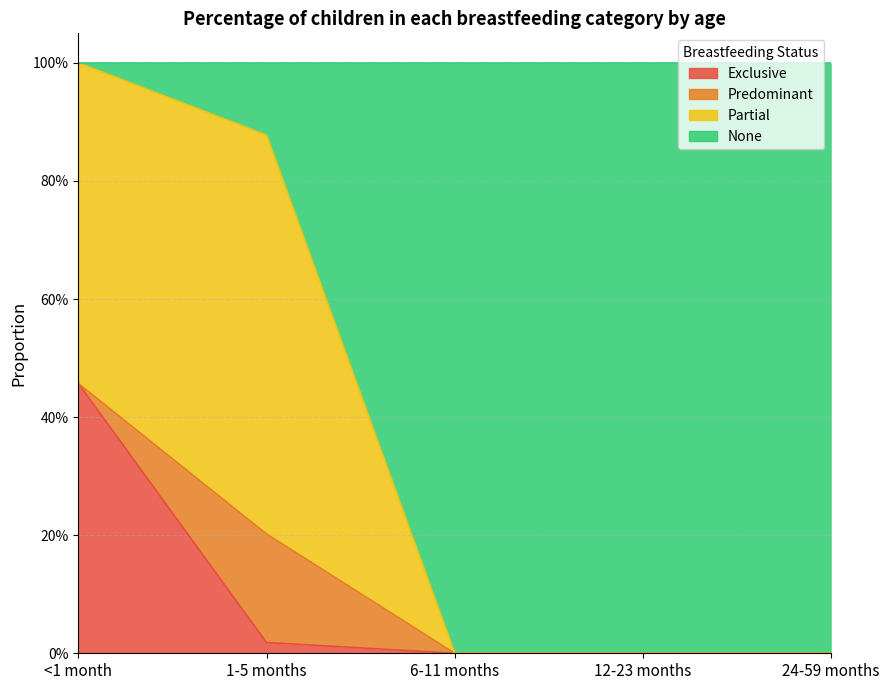

Does the chart have visible grid lines?

Yes